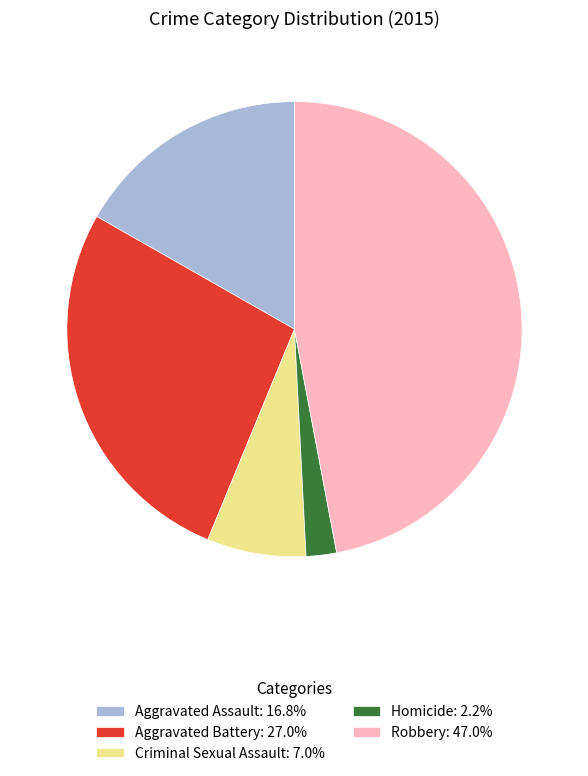

Which category has the biggest portion of the pie?

Robbery